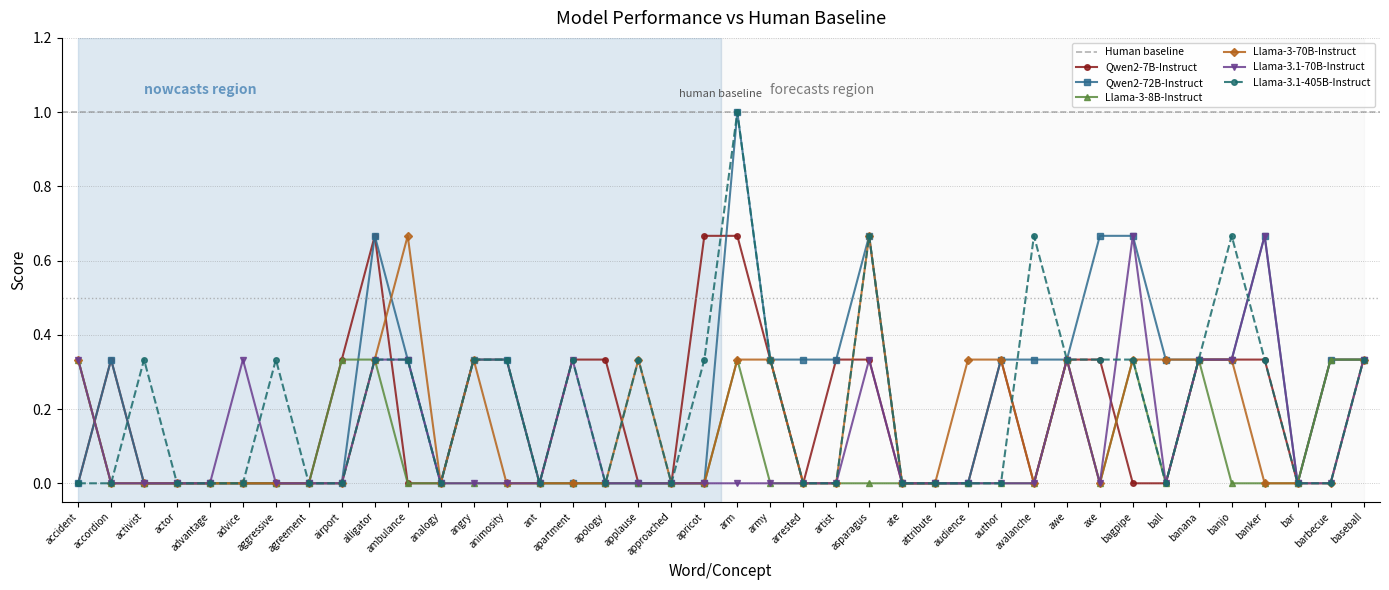

What position from the right is advantage?

36